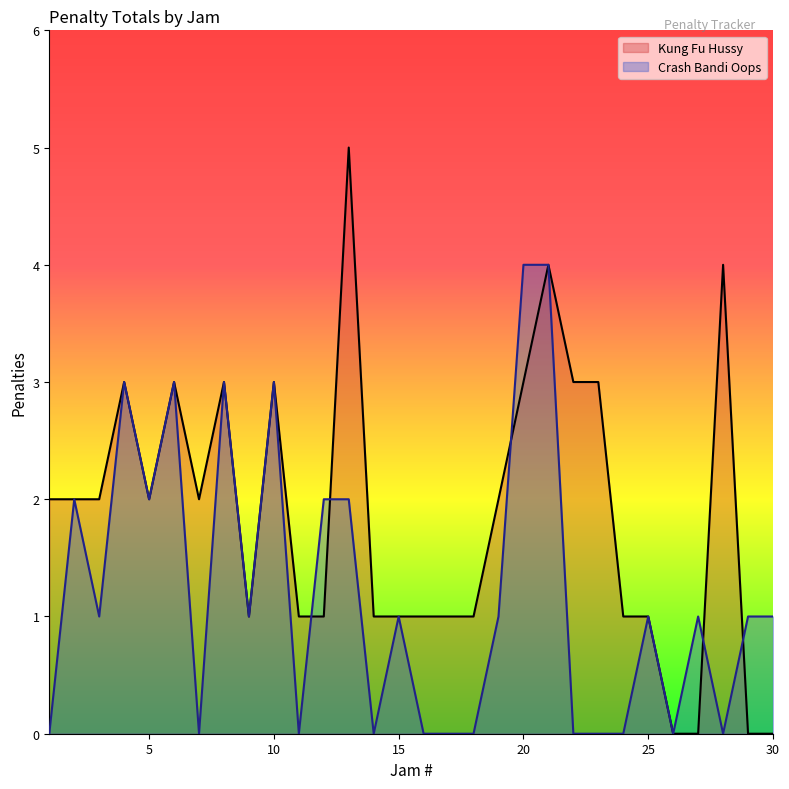

What is the value of the Crash Bandi Oops point at the 13th from the left?

2